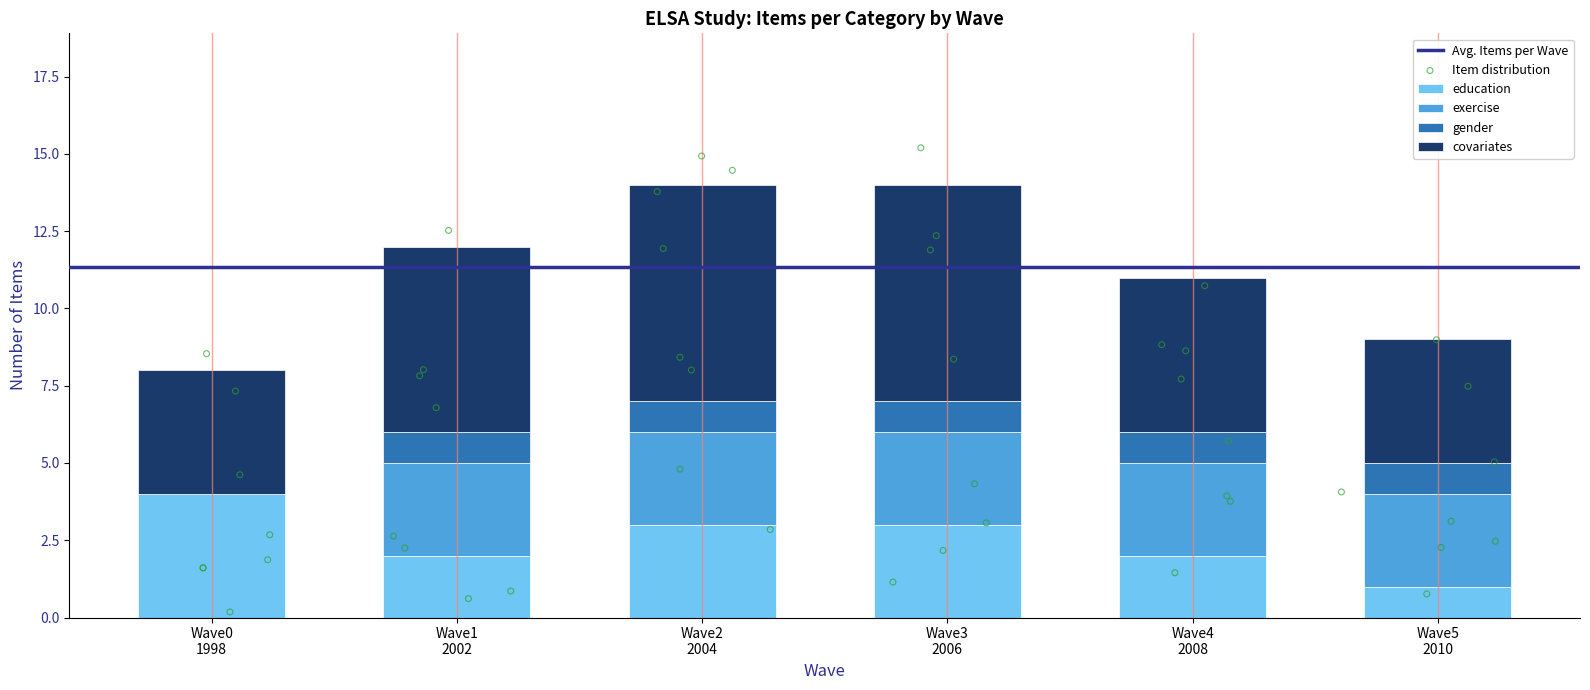

At which category is the sum across all series the highest?

Wave2
2004